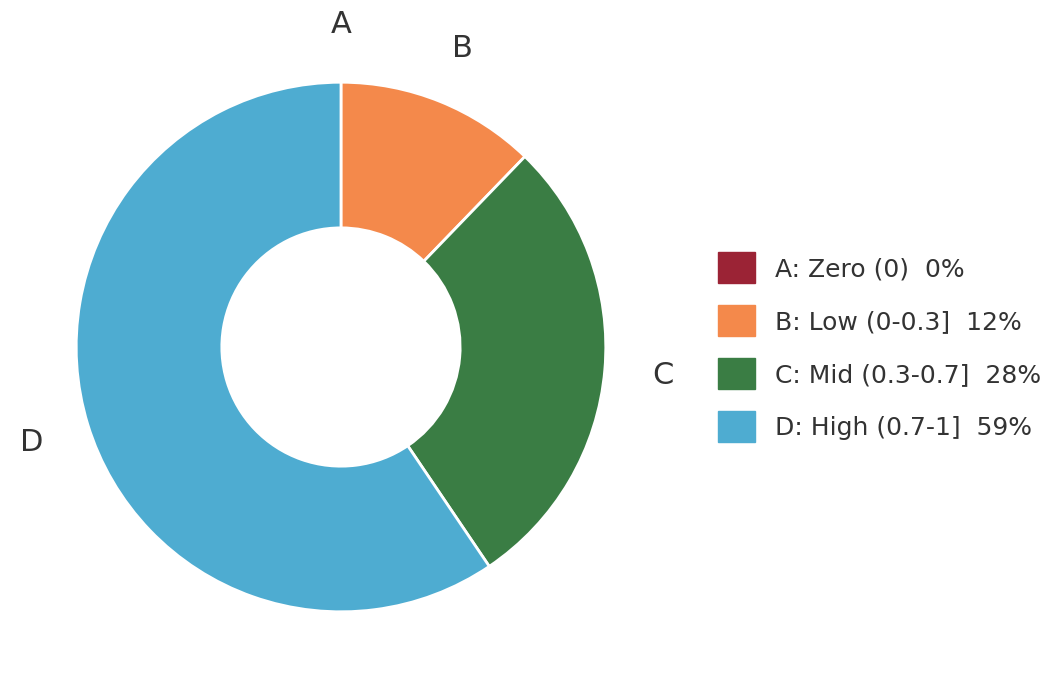

Does any single category account for the majority?

Yes